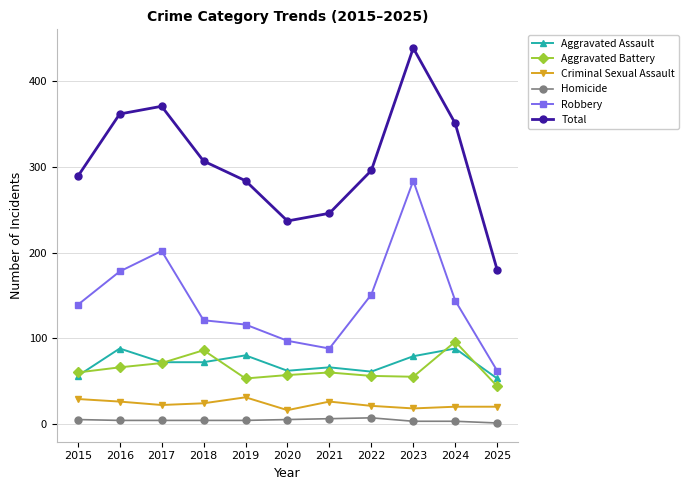

What is the maximum value shown in the chart?

439